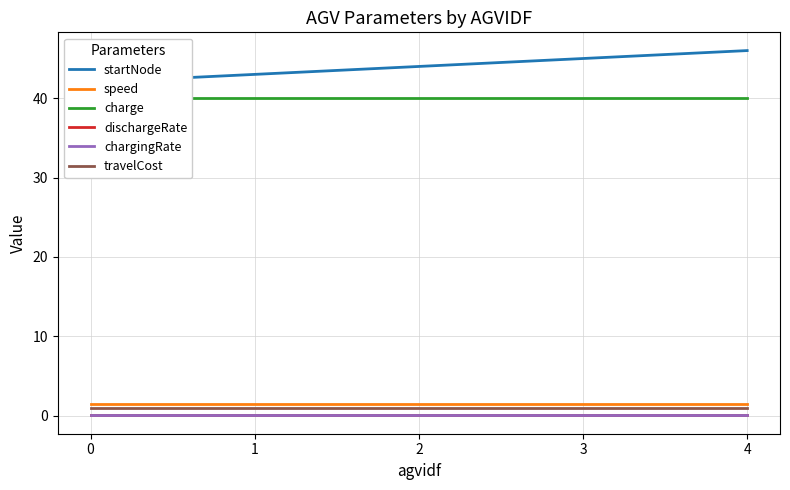

How many series are shown in this chart?

6